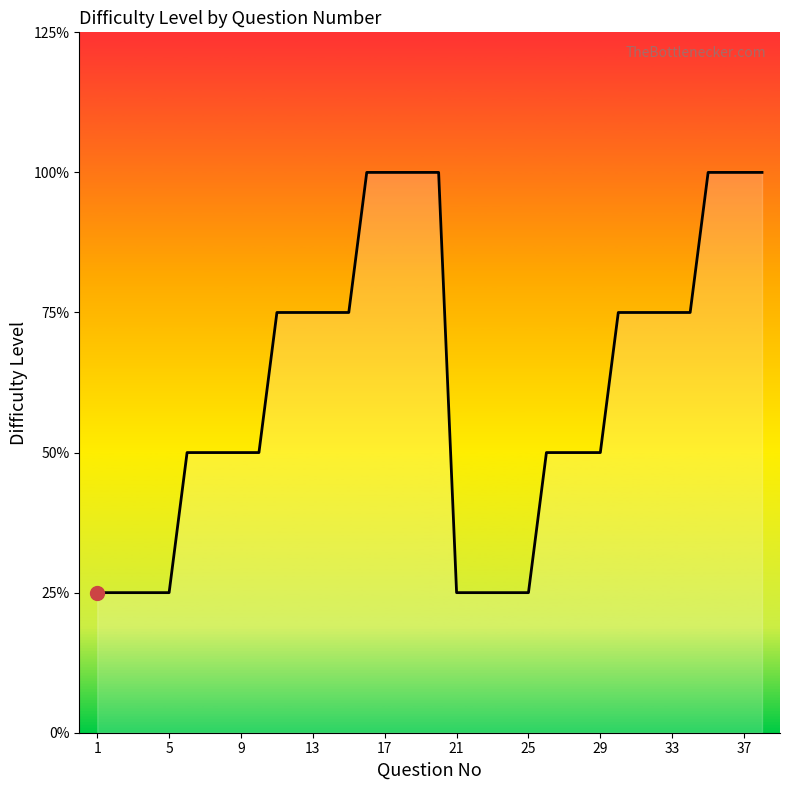

Reading left to right, list all the values displayed in this chart.

1	1	1	1	1	2	2	2	2	2	3	3	3	3	3	4	4	4	4	4	1	1	1	1	1	2	2	2	2	3	3	3	3	3	4	4	4	4